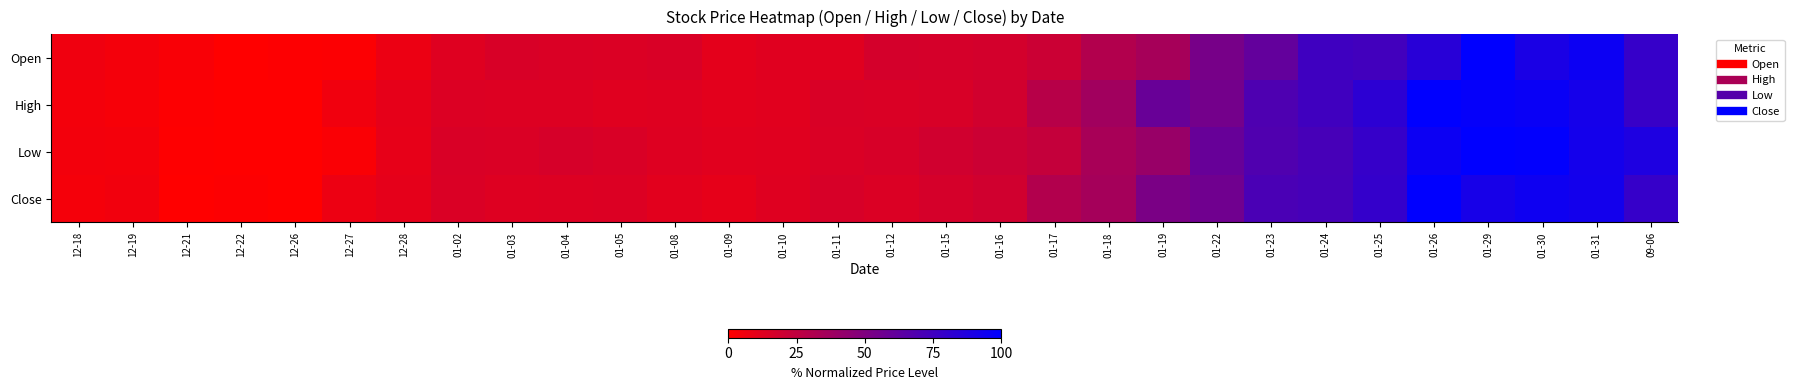

What is the total value across all series at 01-10?

49.0